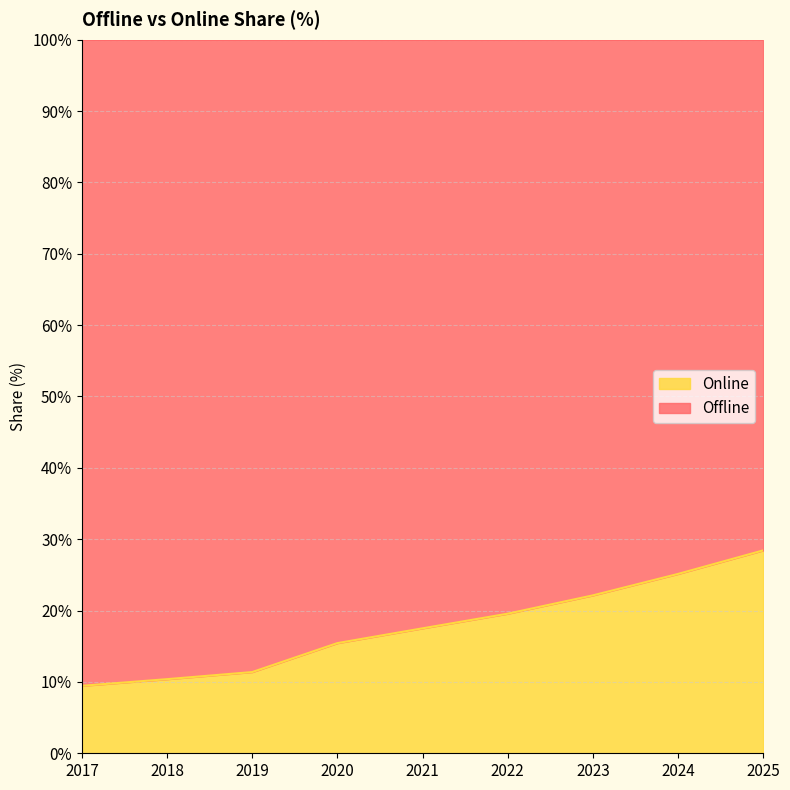

What is the difference between the values at 2020 and 2019?

4.1